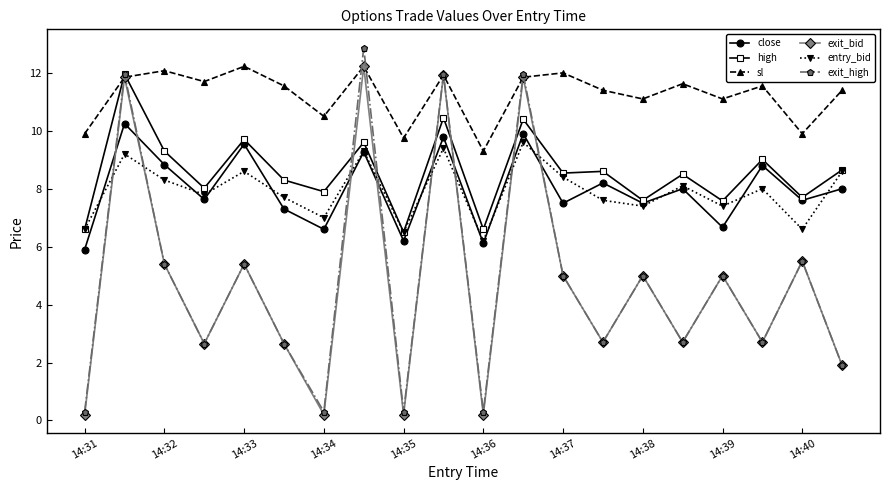

What is the sum of all close values?

159.6